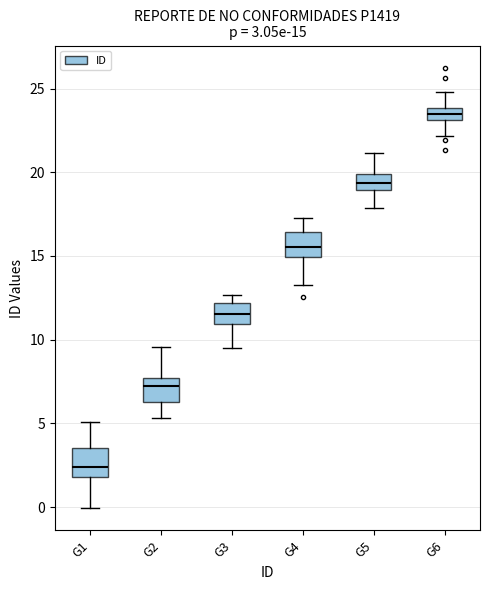

Which box has the lowest median line?

G1